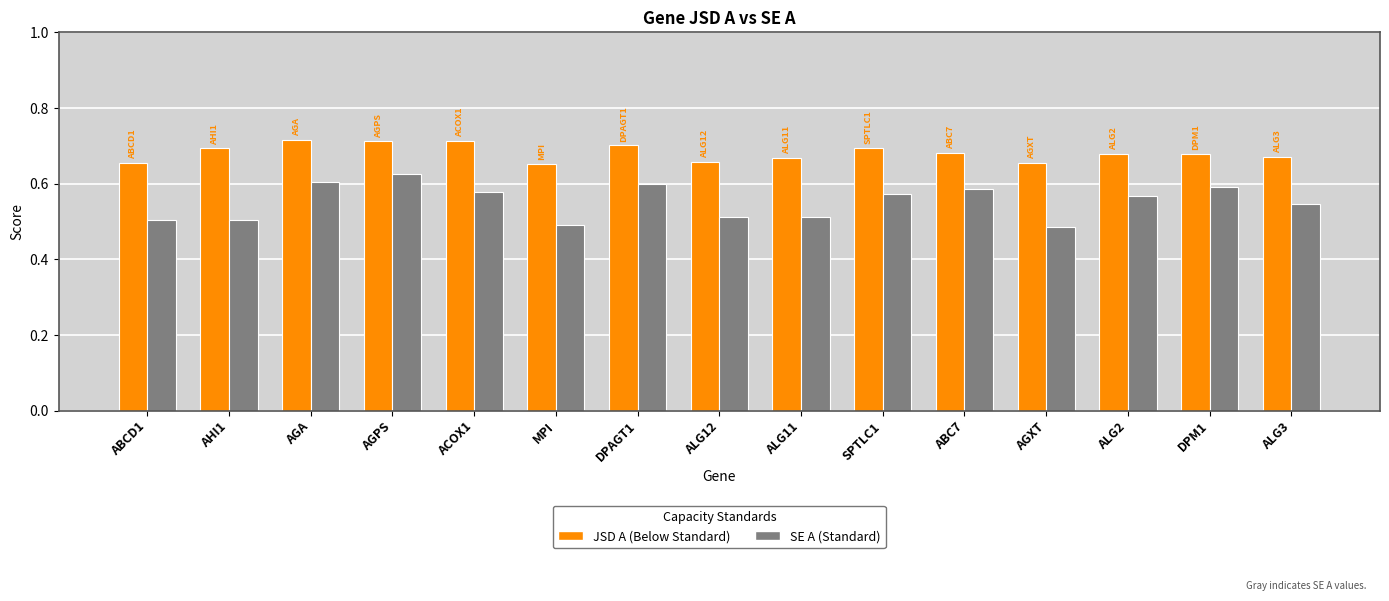

What is the total value across all series at AGXT?

1.1